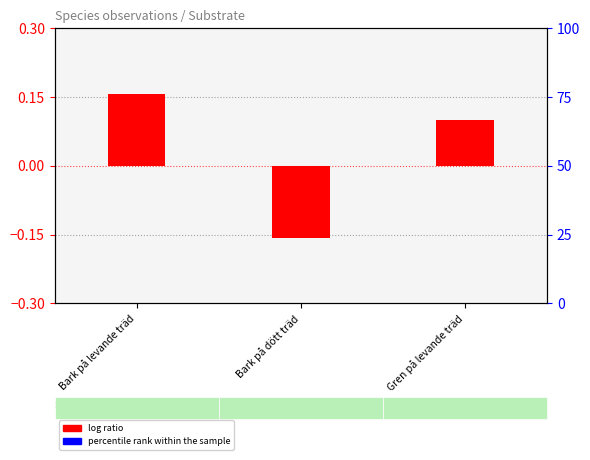

Which series has the widest spread of values?

log ratio